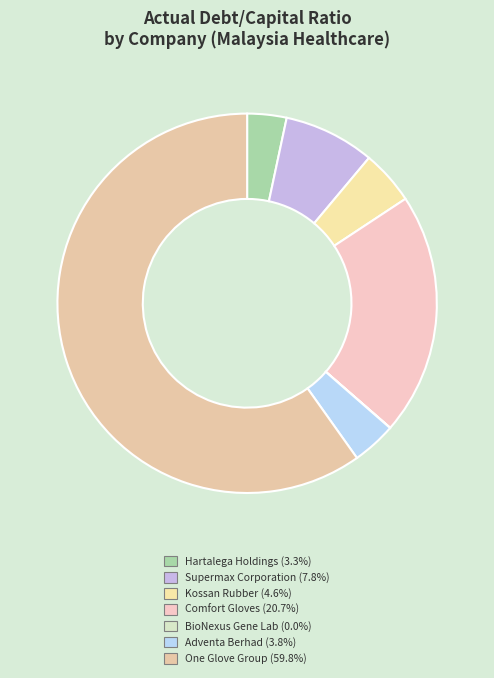

To the nearest percent, what is the difference between the Kossan Rubber and Supermax Corporation slice percentages?

3%